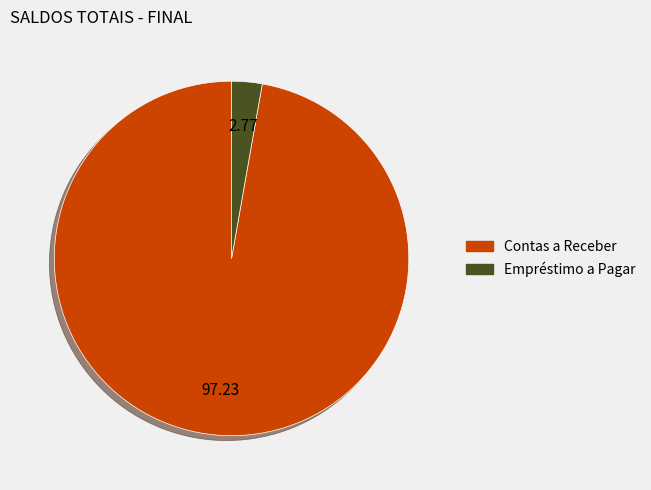

Count the number of slices in the pie.

2